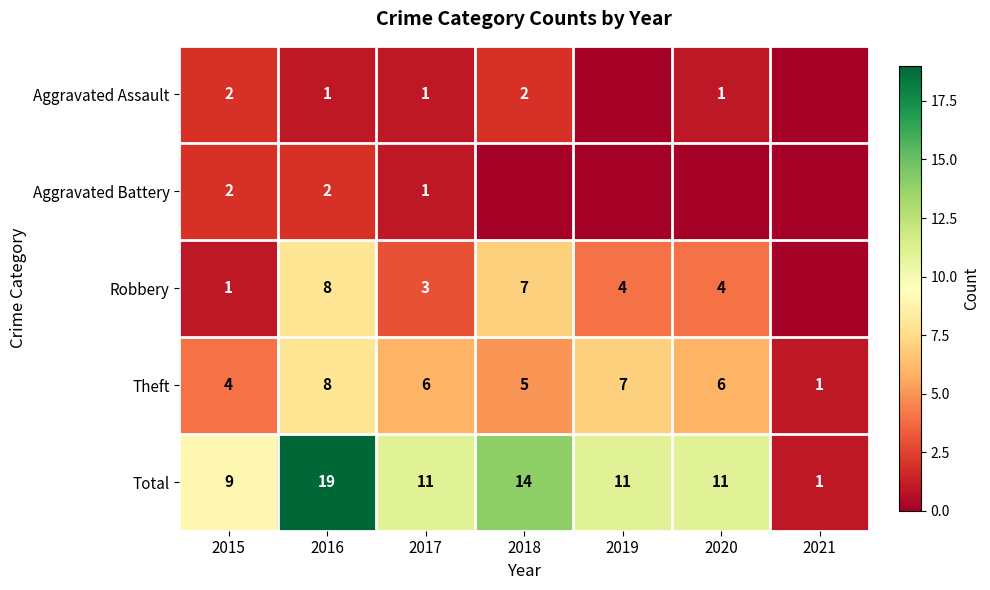

How many categories are shown in the chart?

7